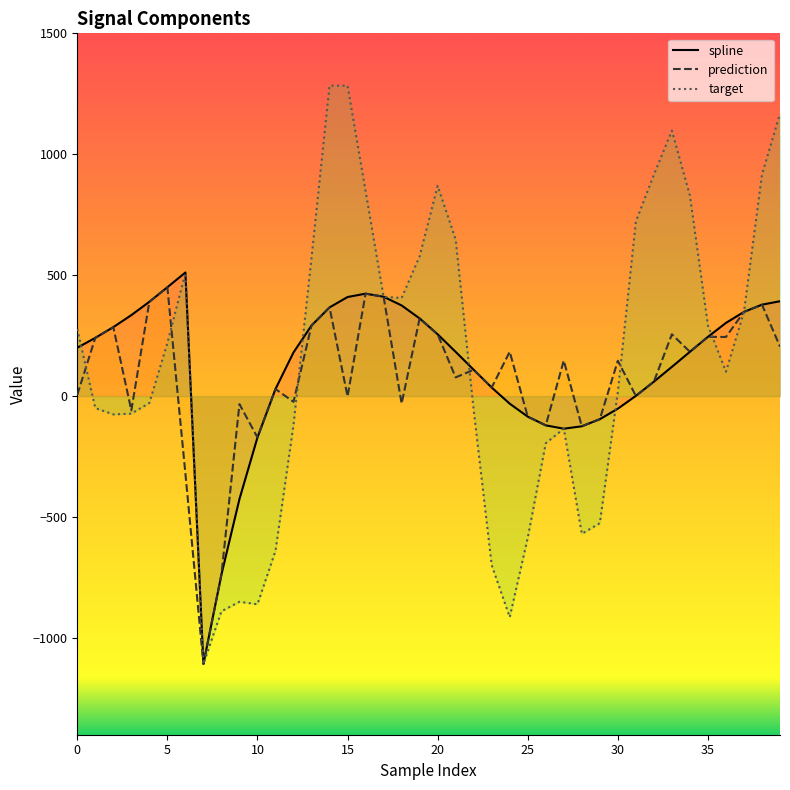

What are all the series names shown in the legend?

spline, prediction, target